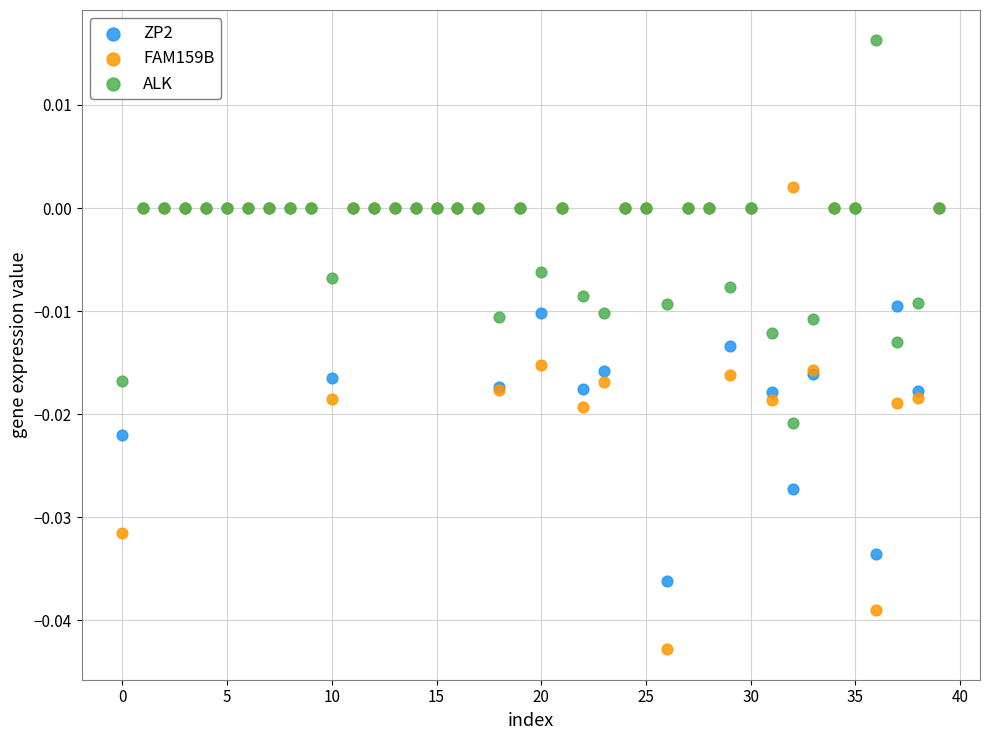

Which series contains the highest Y value?

ALK